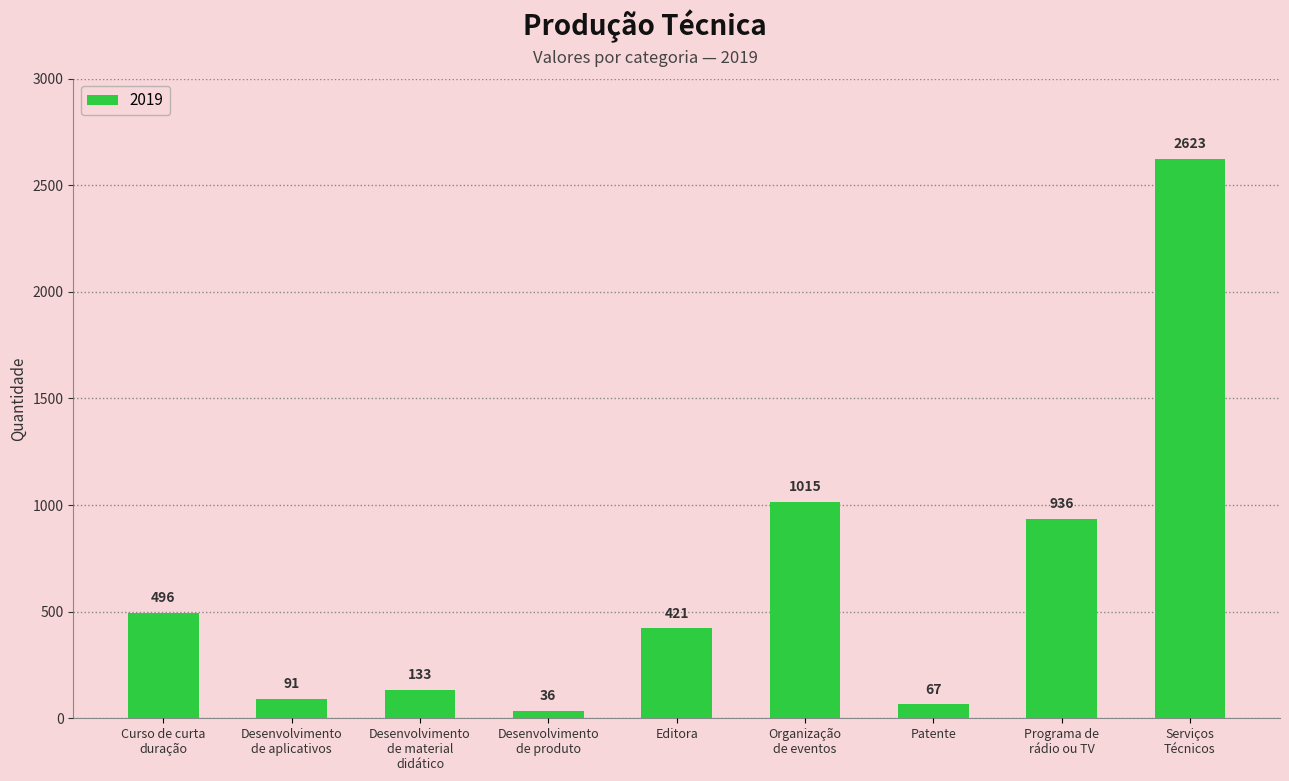

What is the difference between the maximum and minimum values?

2587